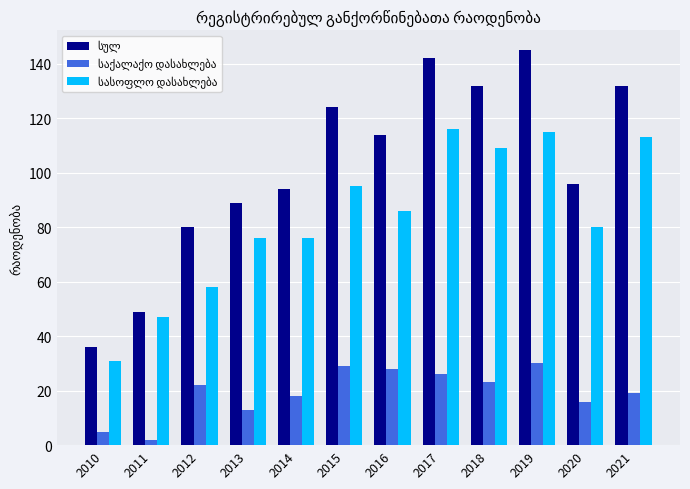

What is the total value across all series at 2014?

188